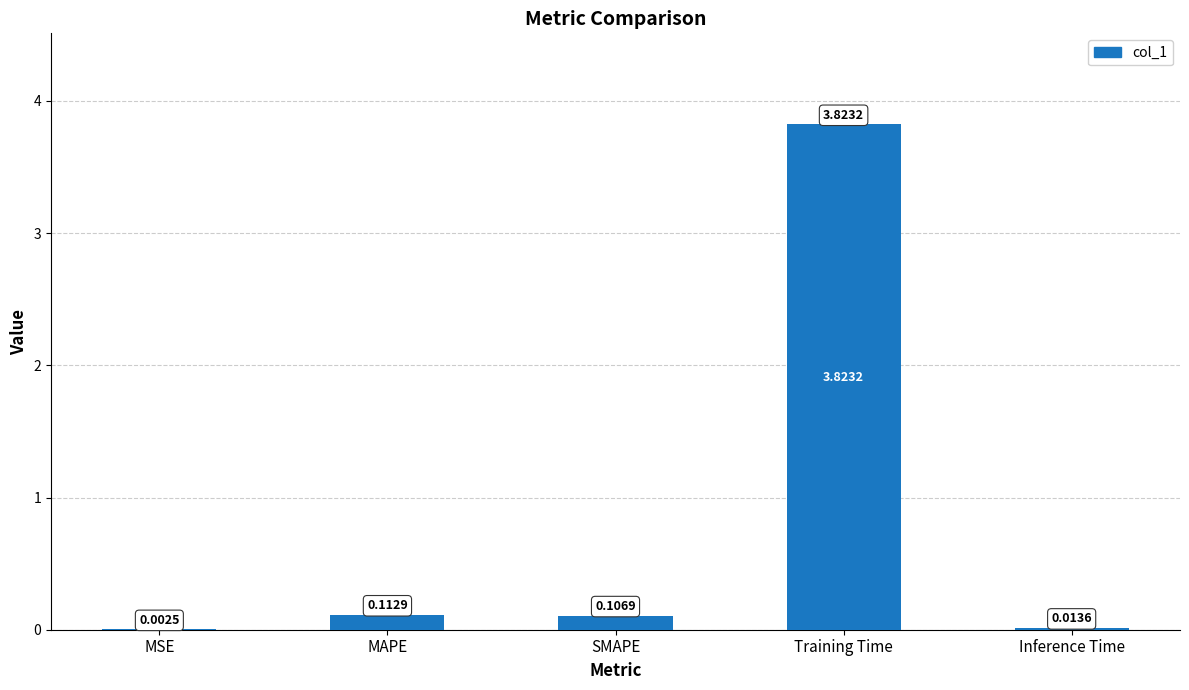

Which category has the highest value across all series?

Training Time